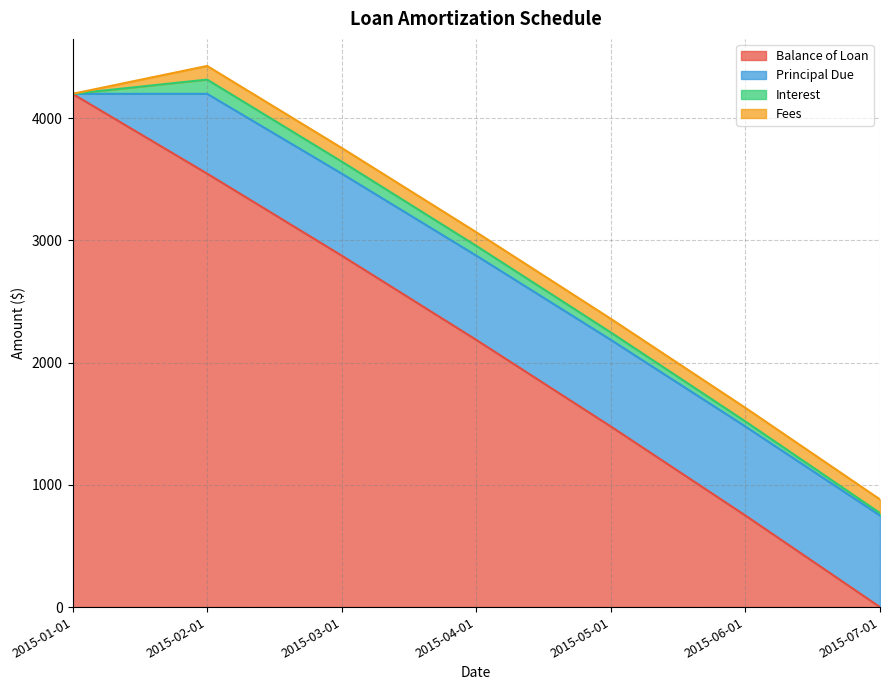

At which category is the sum across all series the highest?

2015-02-01